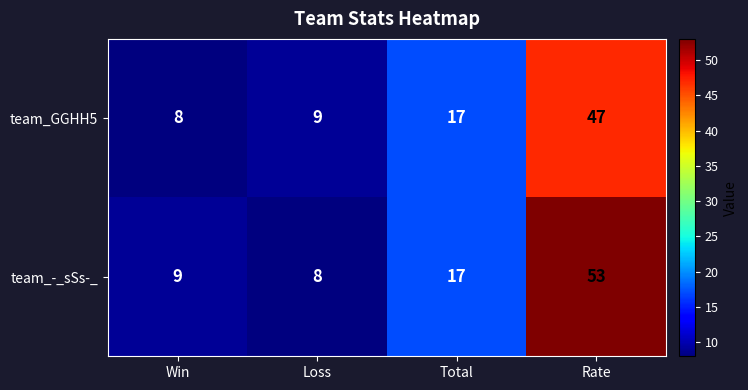

How many data points does each series have?

4